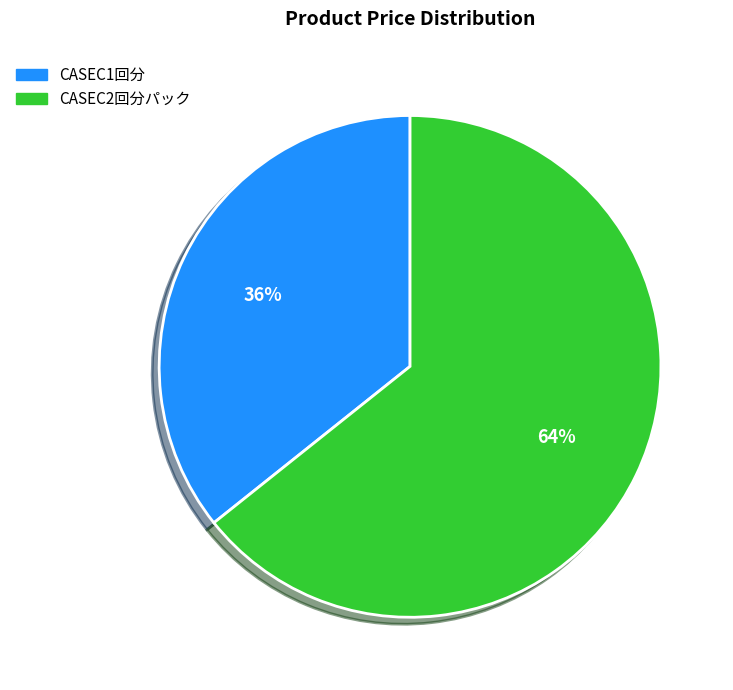

The CASEC1回分 slice represents 28% of the pie. True or false?

False